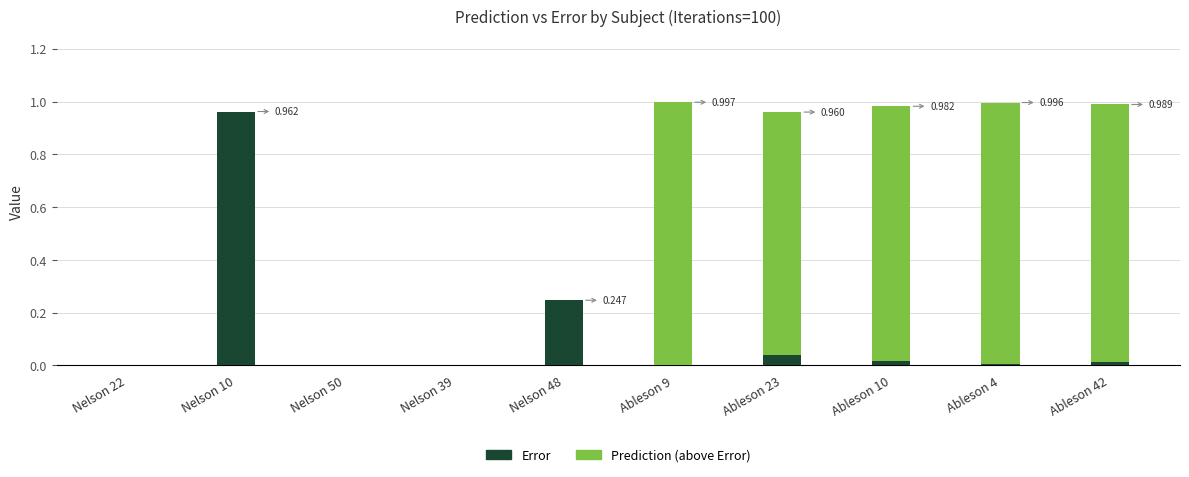

The value of Prediction (above Error) at Ableson 9 is 1.0. True or false?

True